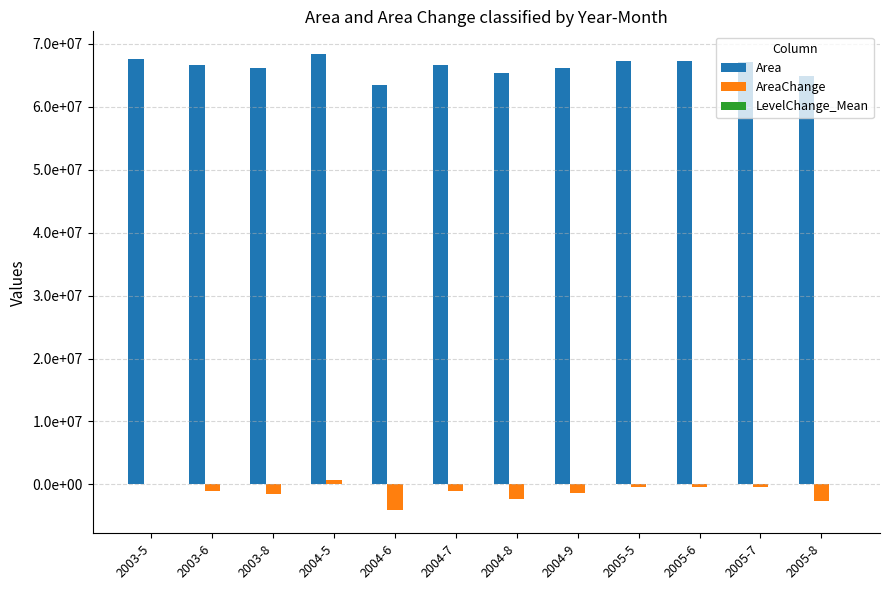

At how many categories does at least one series exceed 42341193?

12